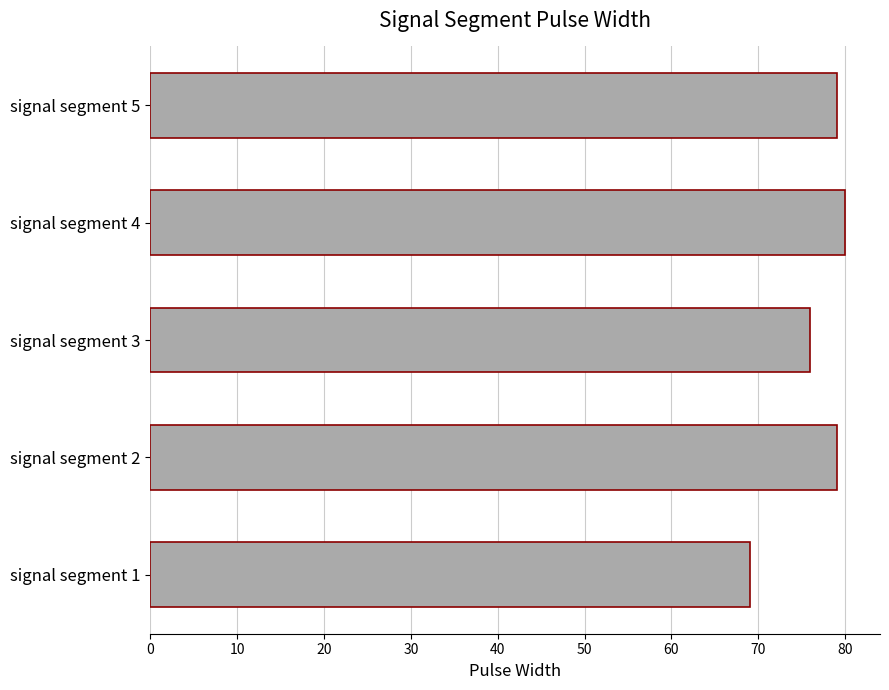

Read the value at signal segment 1.

69